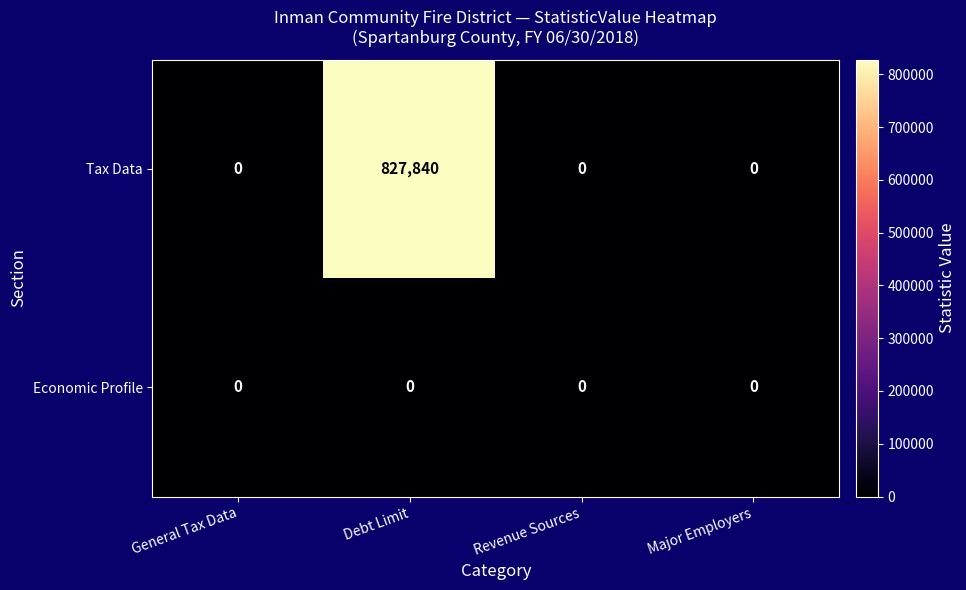

What is the maximum value shown in the chart?

827840